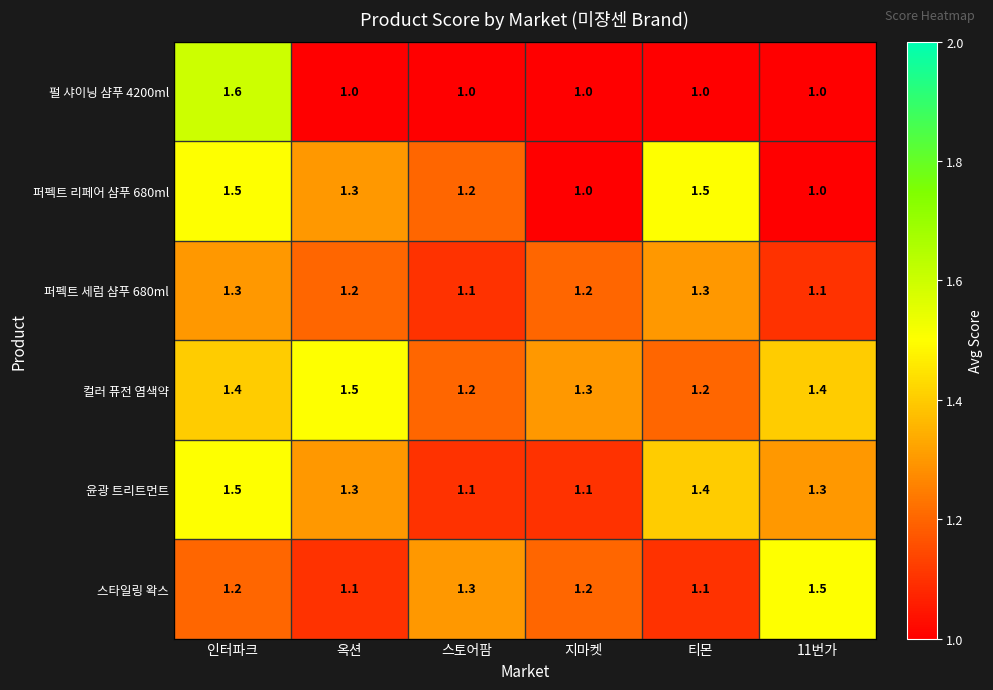

At how many categories does at least one series exceed 1?

6